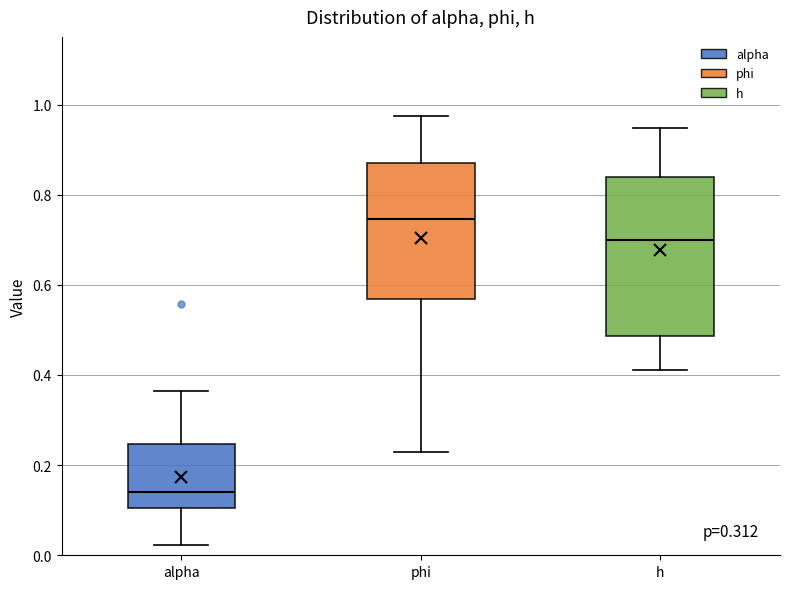

Reading left to right, read every box against the y-axis: the position of its median line, the range the box covers, and the ends of its whiskers. The values are not printed on the chart, so give them approximately, as read against the axis.

alpha: median 0.14, box 0.10 to 0.24, whiskers 0.02 to 0.36
phi: median 0.74, box 0.56 to 0.88, whiskers 0.22 to 0.98
h: median 0.70, box 0.48 to 0.84, whiskers 0.42 to 0.94